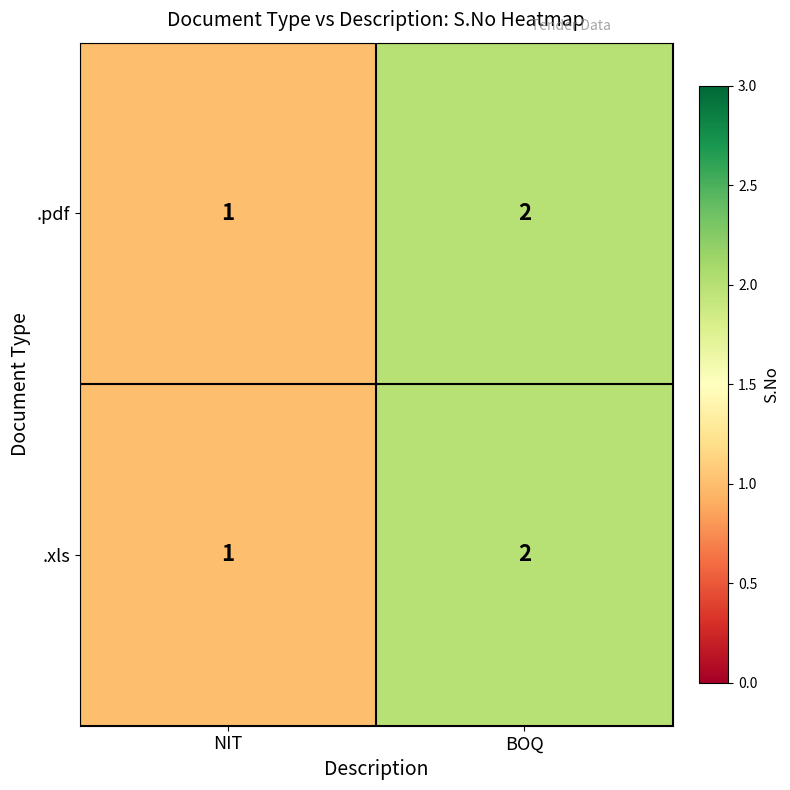

Where is .xls nearest to the value 1?

NIT